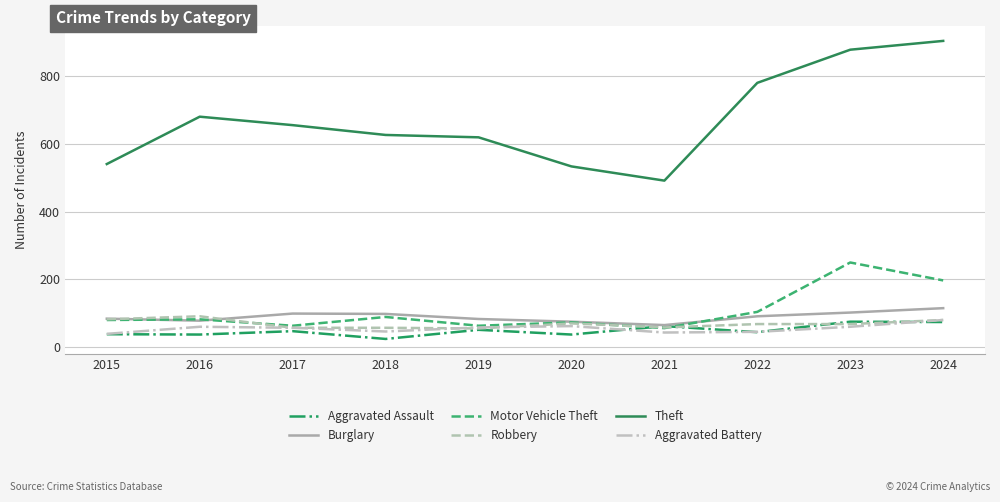

How many interior local valleys does the Aggravated Battery series have?

2